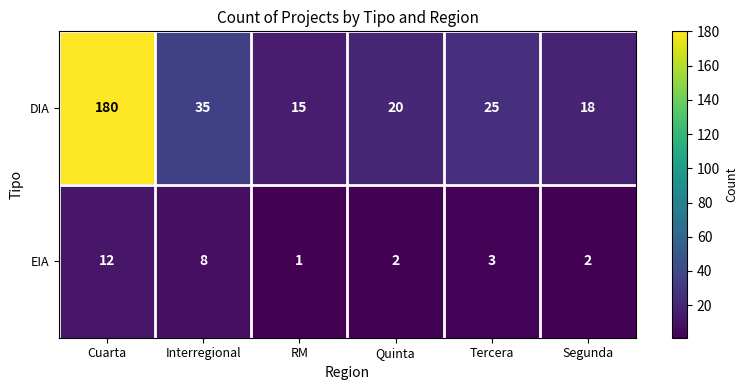

At which label is DIA closest to 97?

Interregional